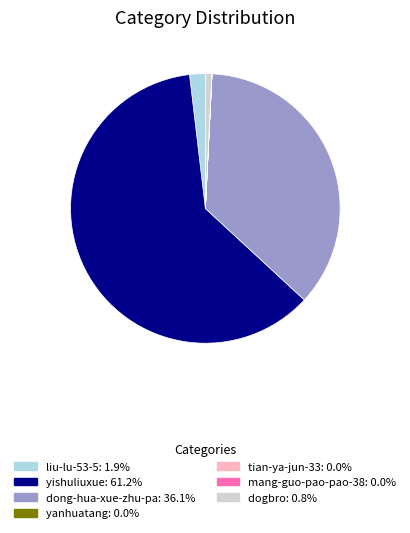

The liu-lu-53-5 slice represents 2% of the pie. True or false?

True